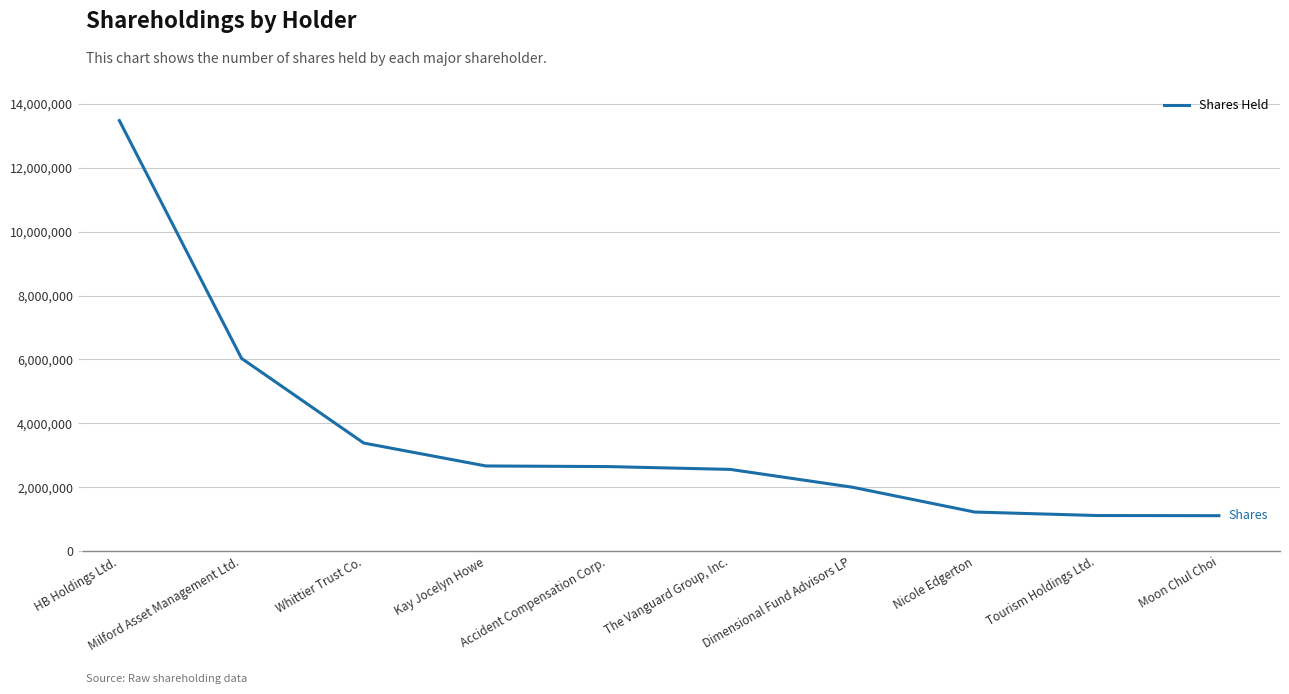

What is the difference between the values at The Vanguard Group, Inc. and Kay Jocelyn Howe?

107643